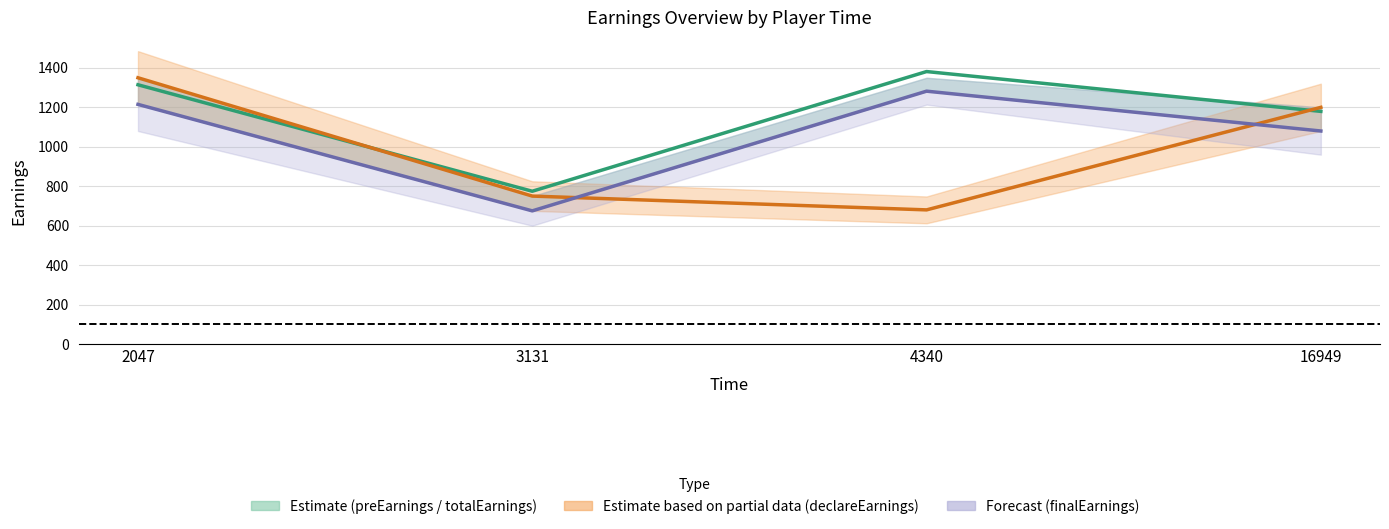

List the series in order of their peak value, lowest first.

finalEarnings line, declareEarnings line, totalEarnings